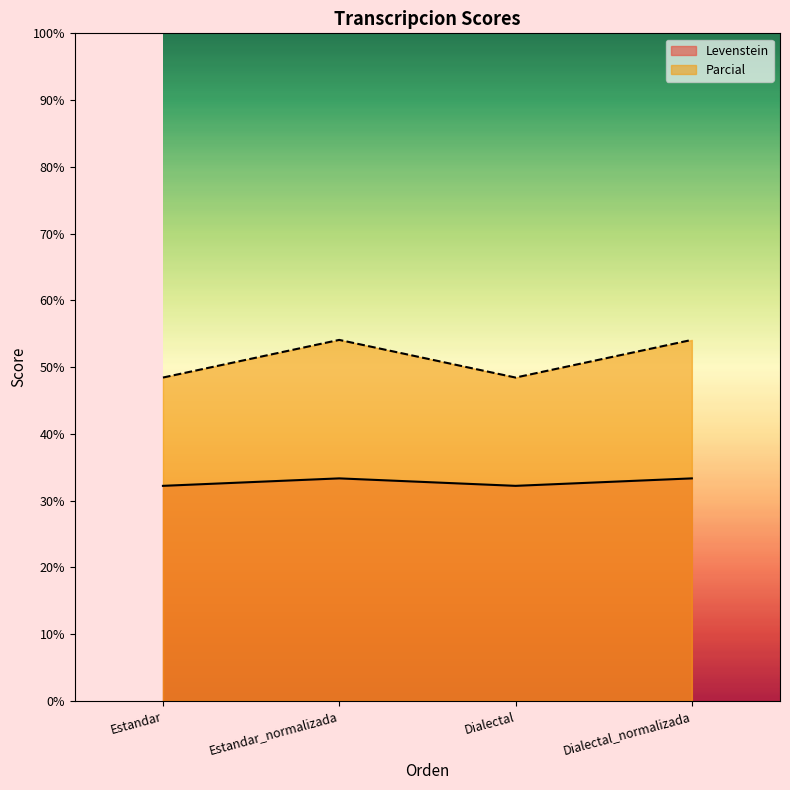

Read the Levenstein value at Dialectal_normalizada.

33.3